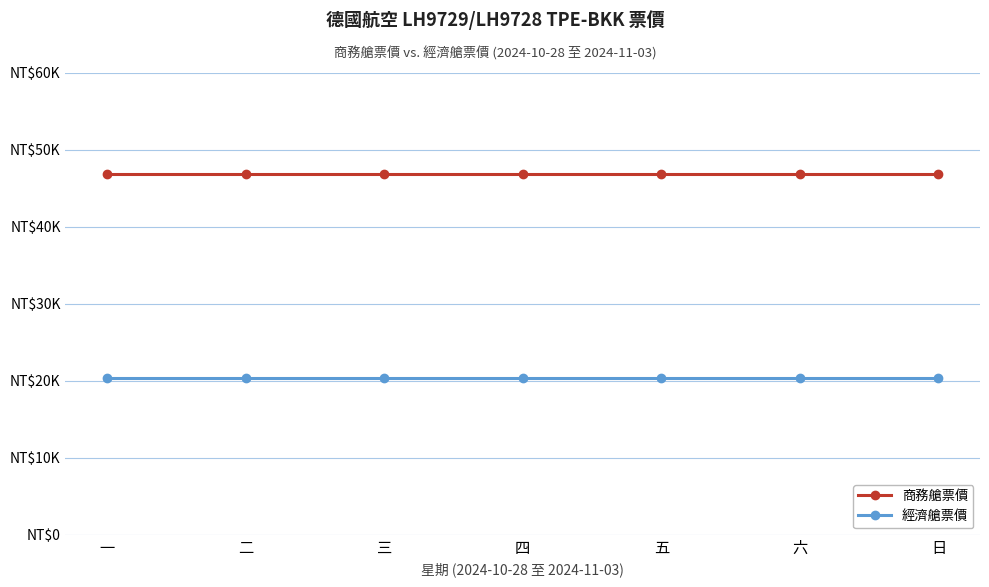

What are all the series names shown in the legend?

商務艙票價, 經濟艙票價